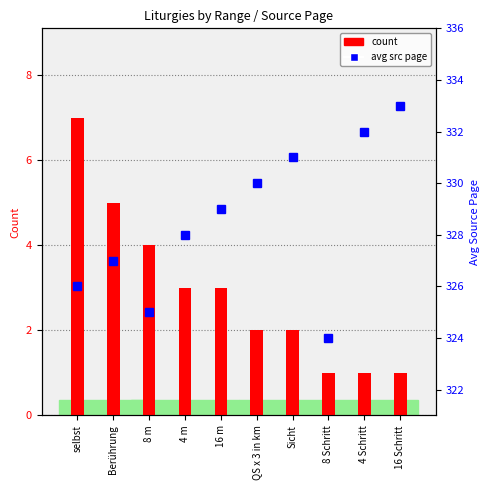

Where does the count series first go above 3?

selbst